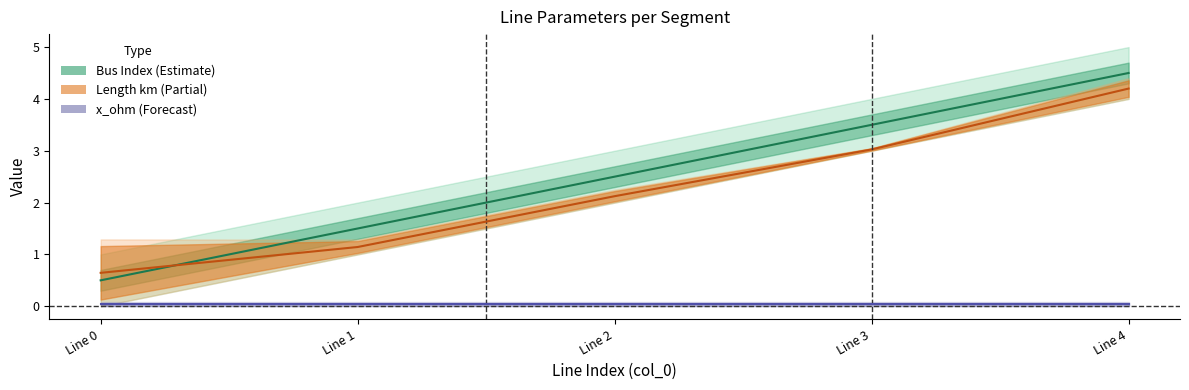

Is the value of bus midline at Line 4 greater than the value of length midline at Line 4?

Yes